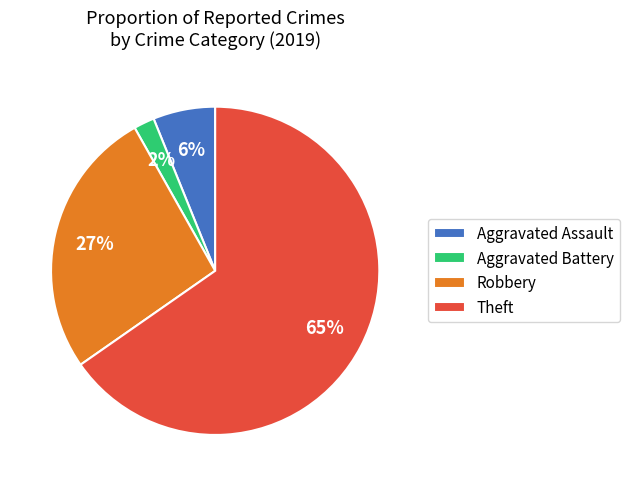

Does Theft account for over 50% of the chart?

Yes